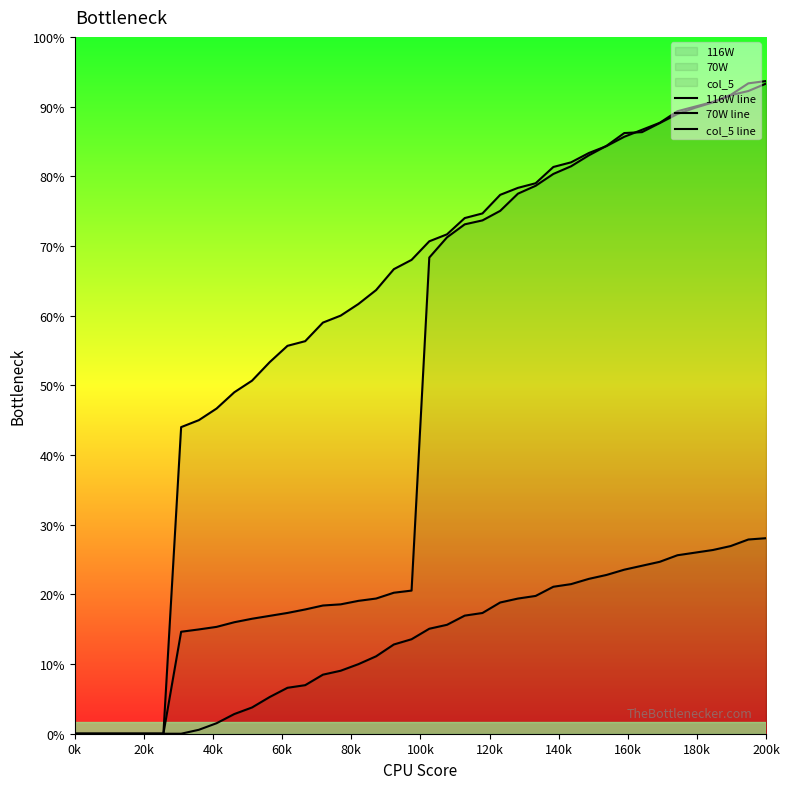

Does the chart display data point markers on the line(s)?

No